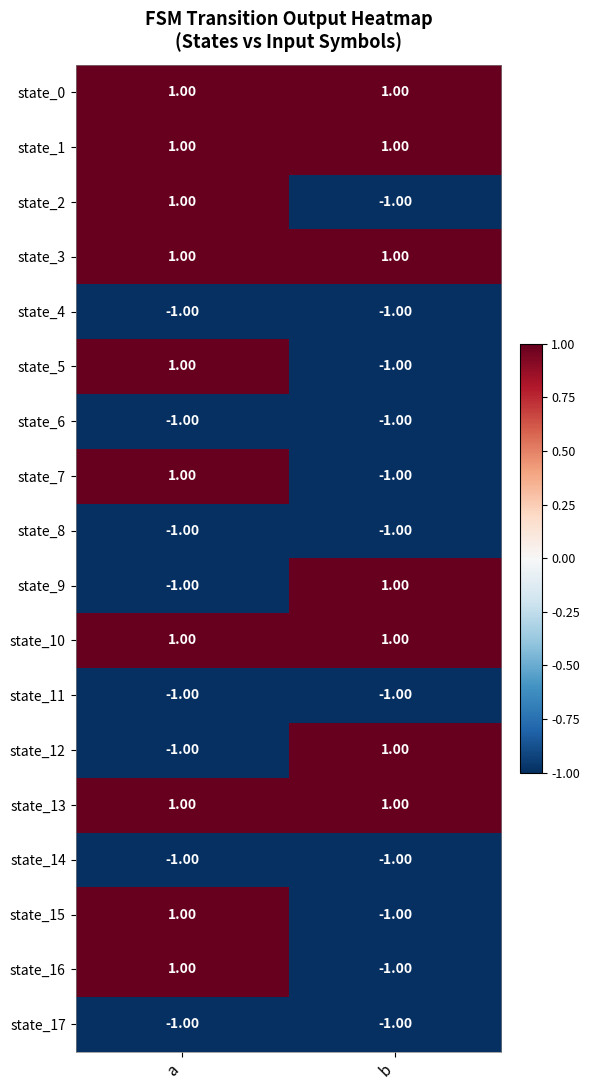

Which category has the lowest value in the state_12 series?

a